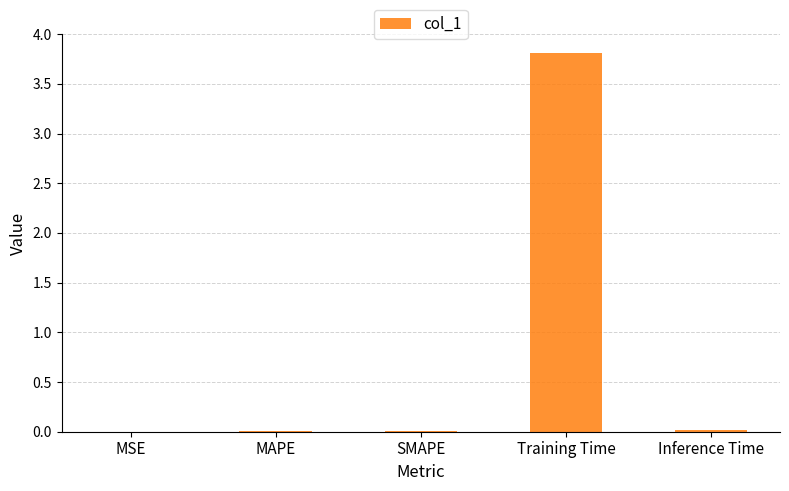

What is the sum of all values?

3.8